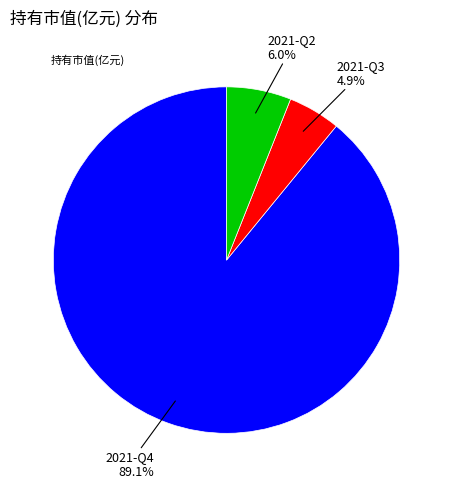

Is there any slice that represents more than half of the pie?

Yes